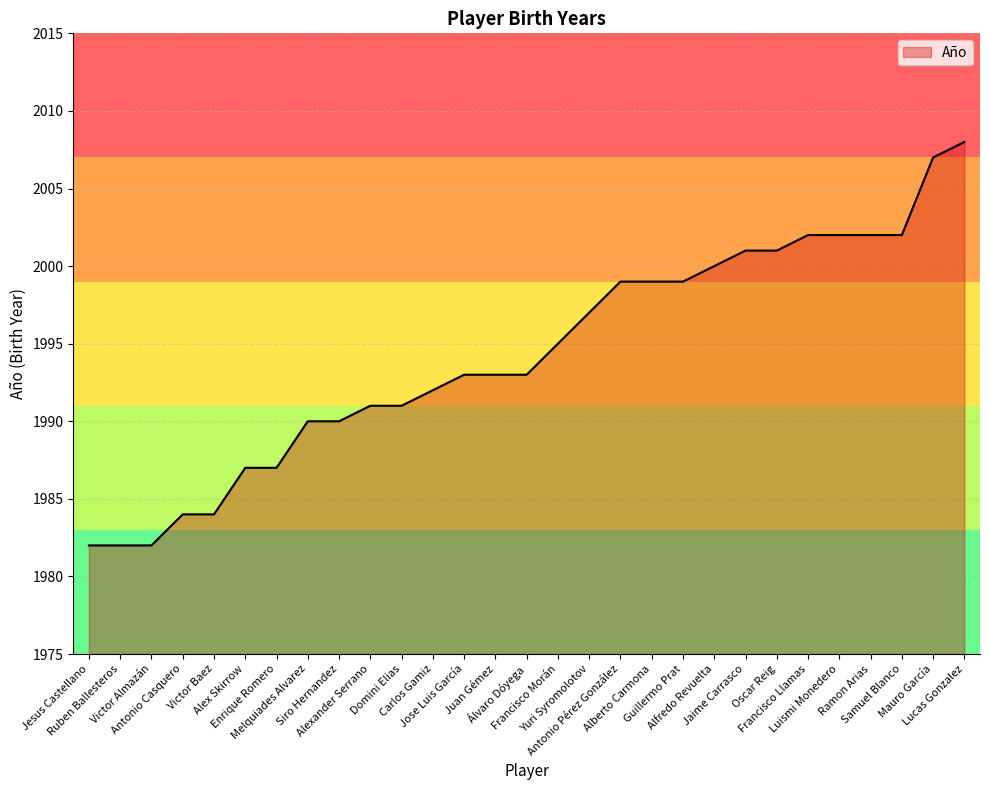

Does the chart display data point markers on the line(s)?

No